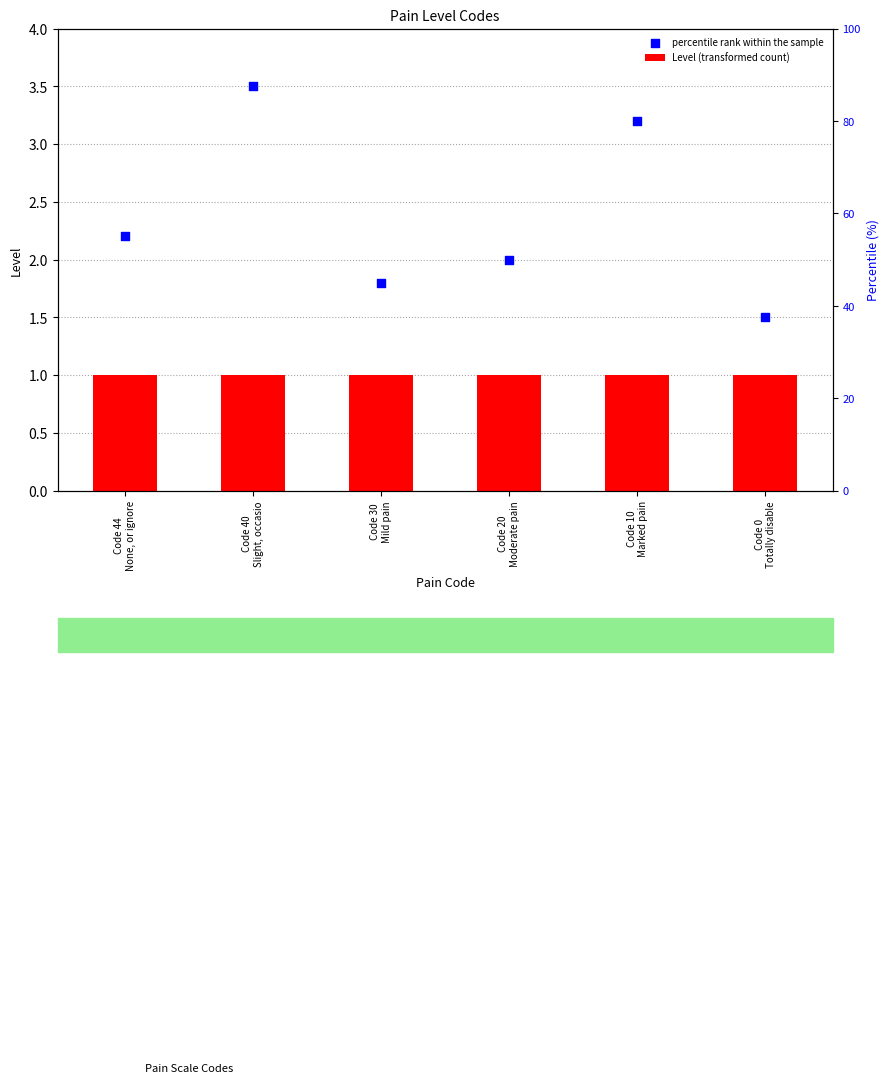

At how many categories does at least one series exceed 1?

6